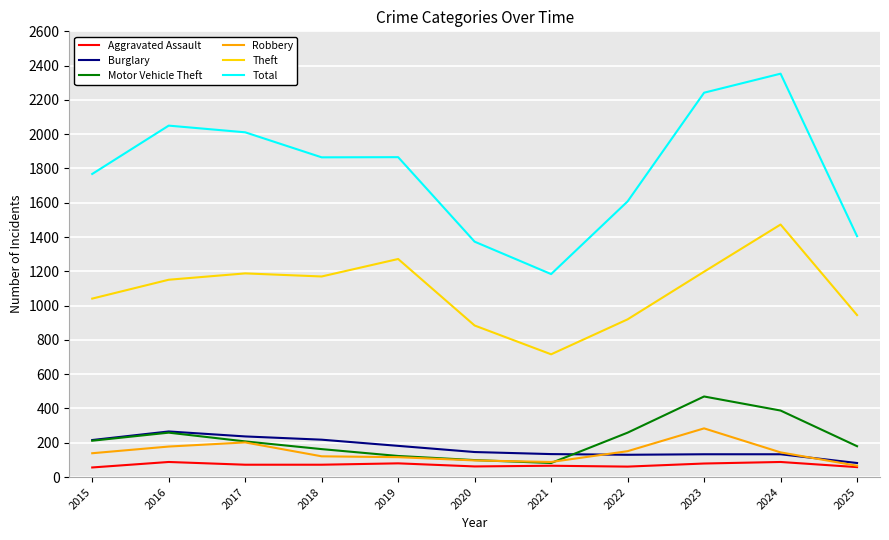

What is the average value of the Motor Vehicle Theft series?

222